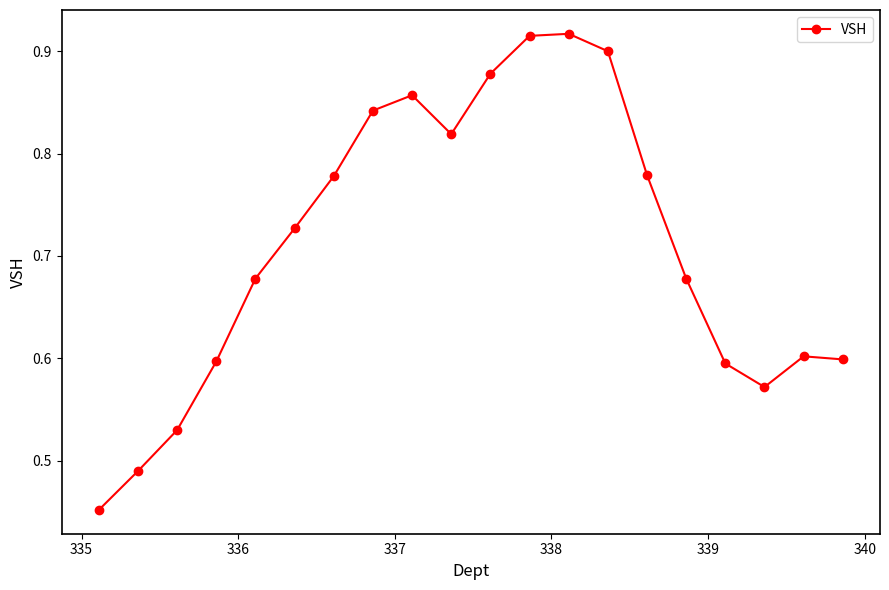

How many points are lower than both their immediate neighbors (excluding endpoints)?

2